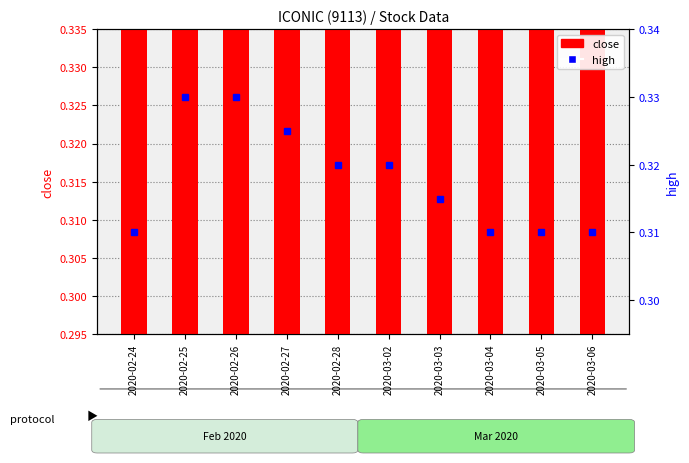

Between 2020-02-24 and 2020-03-05, which series saw the biggest shift?

close